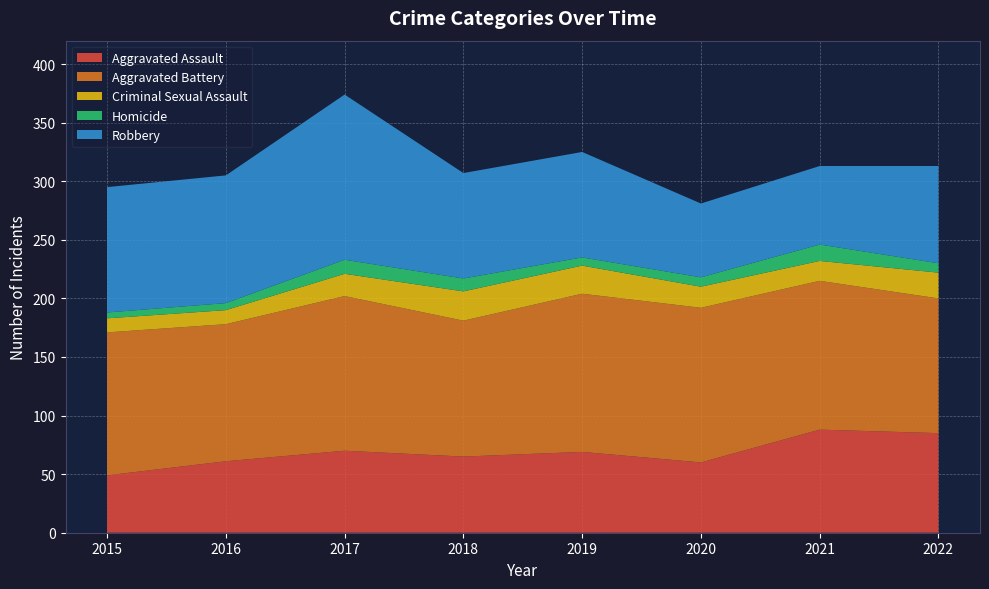

Reading left to right, transcribe all the data shown in this chart.

Aggravated Assault: 2015=49	2016=61	2017=70	2018=65	2019=69	2020=60	2021=88	2022=85
Aggravated Battery: 2015=122	2016=117	2017=132	2018=116	2019=135	2020=132	2021=127	2022=115
Criminal Sexual Assault: 2015=12	2016=12	2017=19	2018=25	2019=24	2020=18	2021=17	2022=22
Homicide: 2015=5	2016=6	2017=12	2018=11	2019=7	2020=8	2021=14	2022=8
Robbery: 2015=107	2016=109	2017=141	2018=90	2019=90	2020=63	2021=67	2022=83